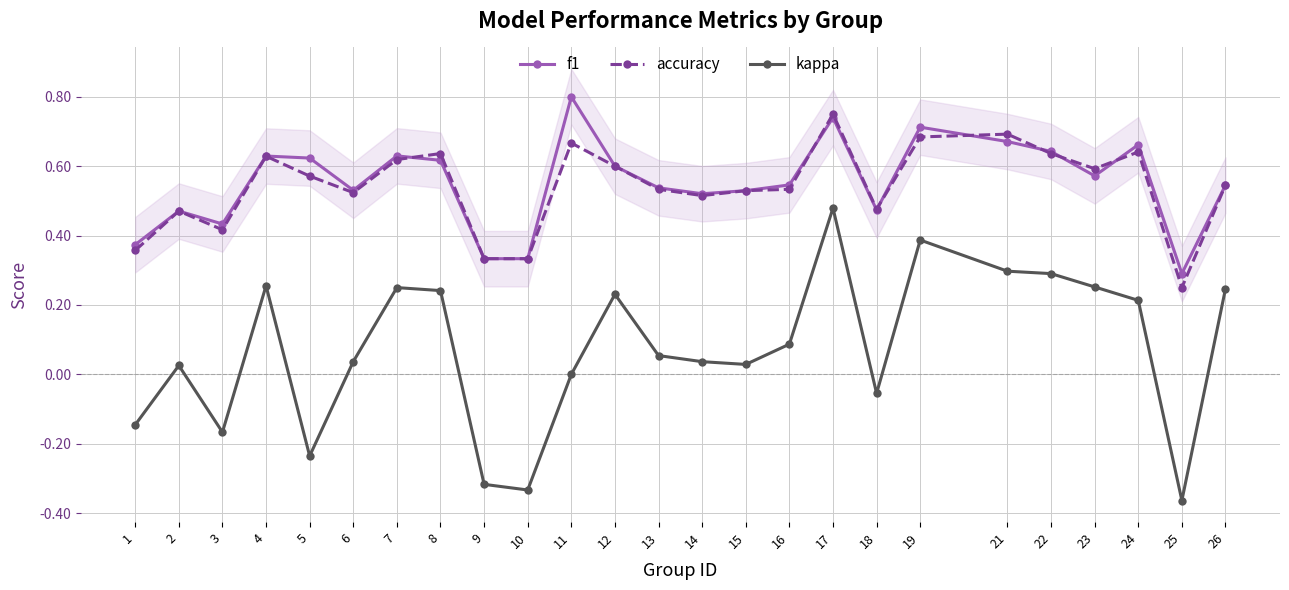

Between 14 and 18, which series saw the biggest shift?

kappa